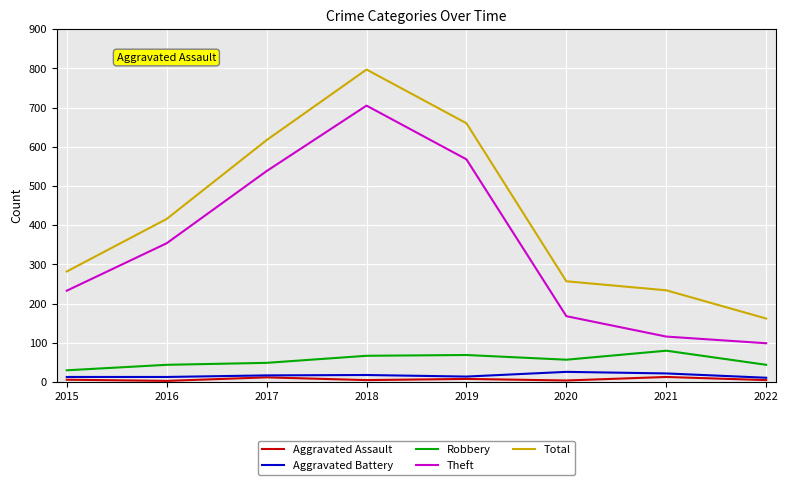

What is the difference between the maximum and minimum values in the Aggravated Battery series?

15